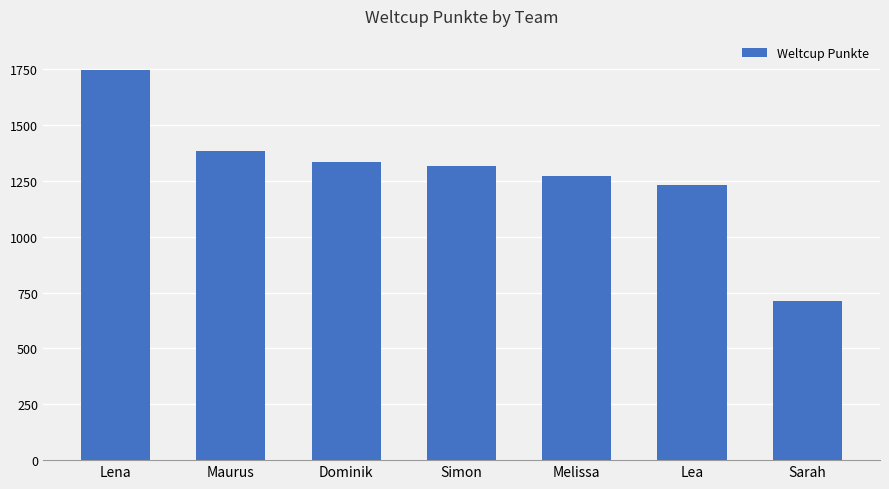

What is the greatest value displayed?

1749